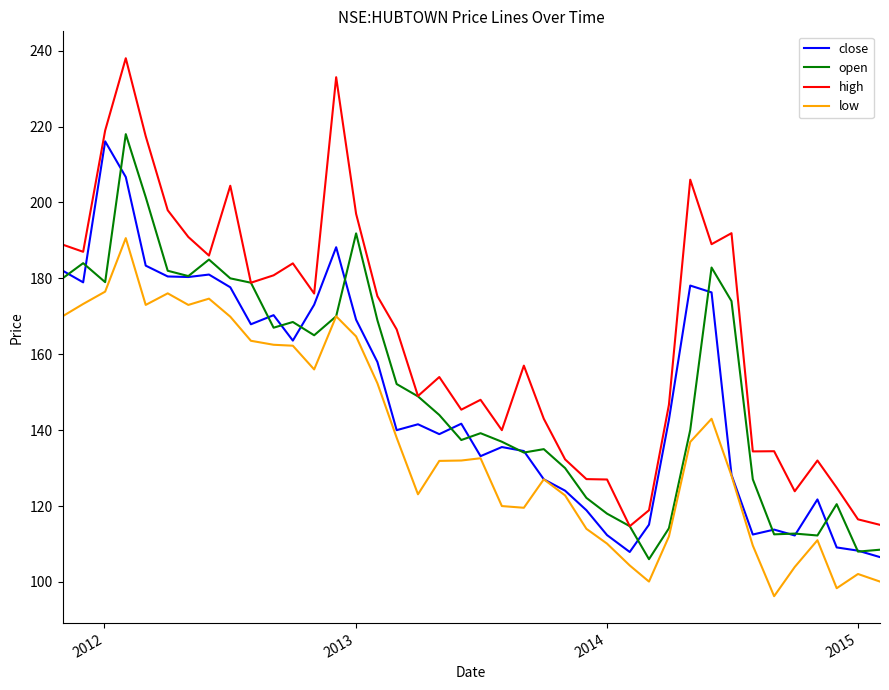

What are all the series names shown in the legend?

close, open, high, low